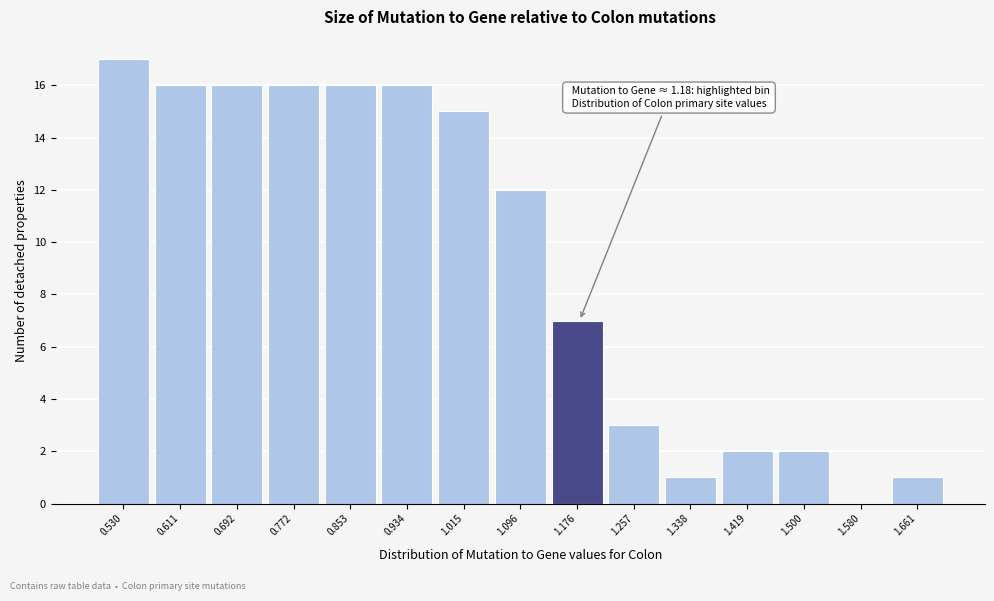

Reading left to right, what are all the values shown in this chart?

0.530=17	0.611=16	0.692=16	0.772=16	0.853=16	0.934=16	1.015=15	1.096=12	1.176=7	1.257=3	1.338=1	1.419=2	1.500=2	1.580=0	1.661=1